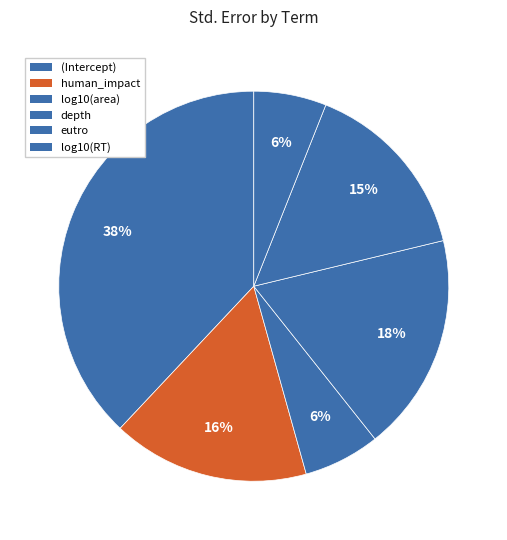

Count the number of slices in the pie.

6